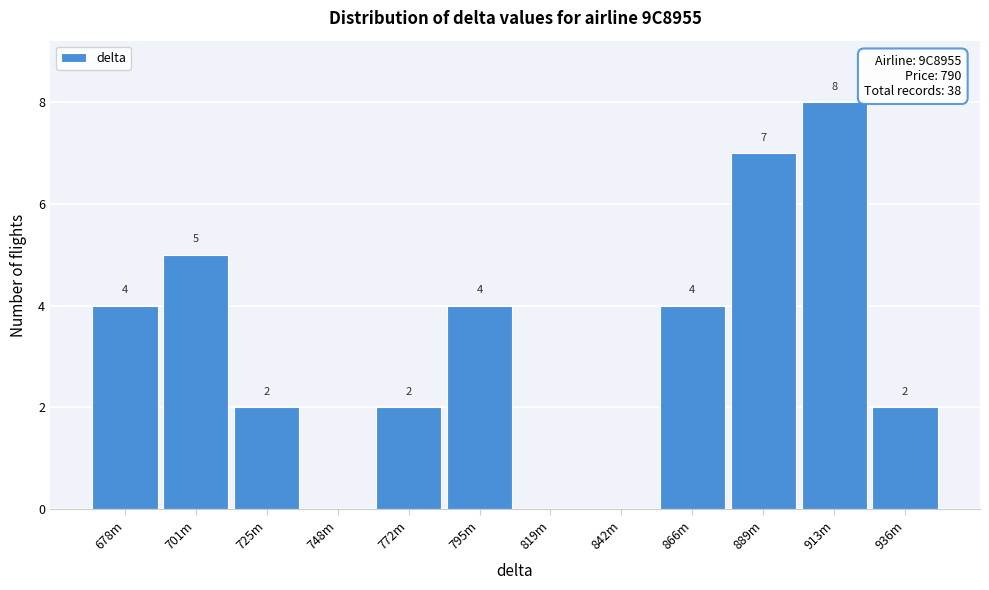

Reading left to right, what are all the values shown in this chart?

678m=4	701m=5	725m=2	748m=0	772m=2	795m=4	819m=0	842m=0	866m=4	889m=7	913m=8	936m=2